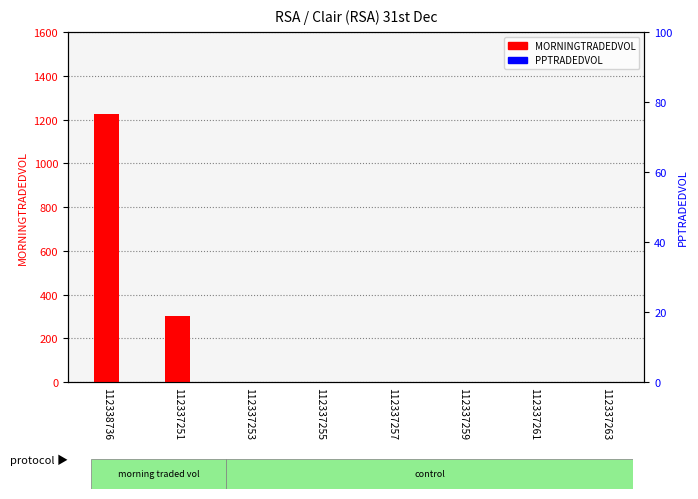

Reading left to right, what are all the values shown in this chart?

MORNINGTRADEDVOL: 1224.3	303.5	0.0	0.0	0.0	0.0	0.0	0.0
PPTRADEDVOL: 0.0	0.0	0.0	0.0	0.0	0.0	0.0	0.0